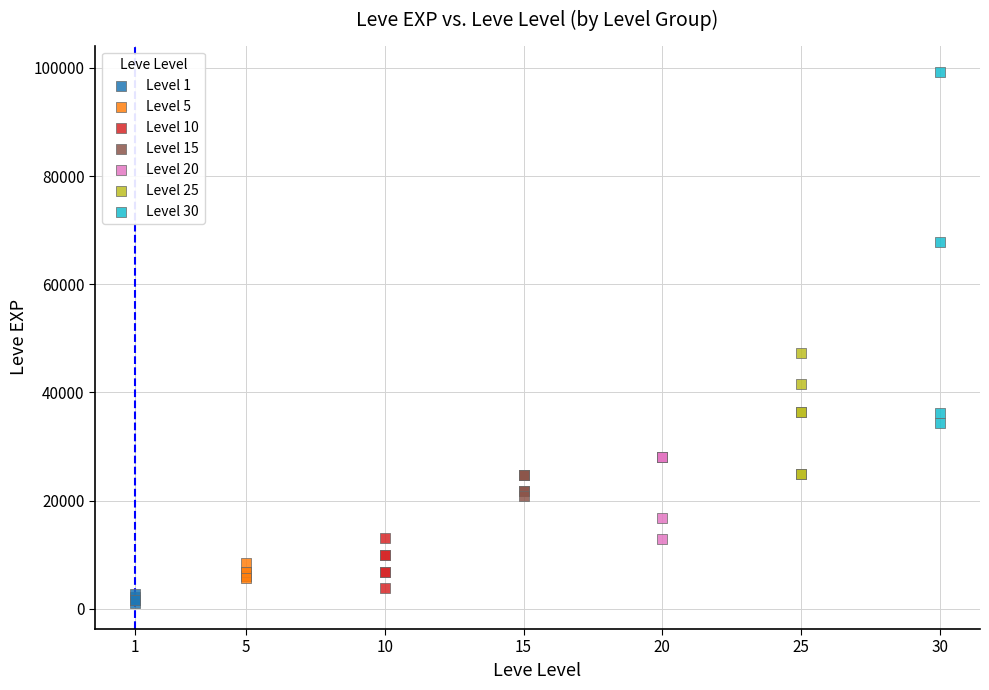

Which series reaches the maximum Y coordinate?

Level 30